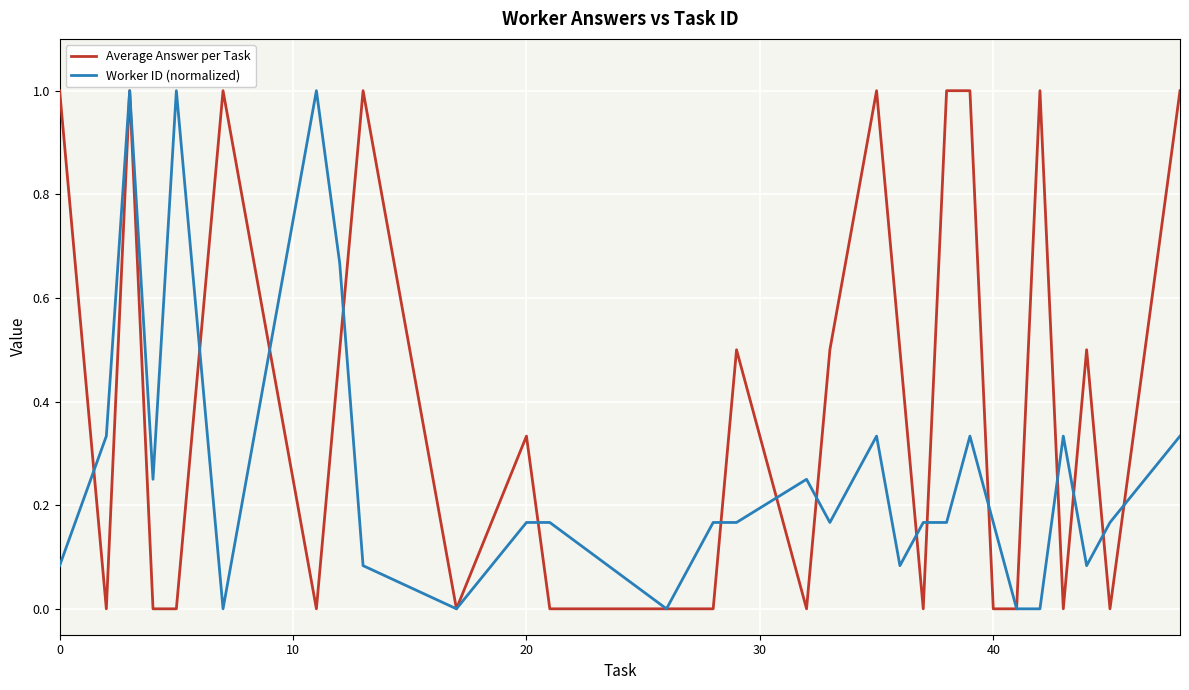

Is this an area chart (filled region under the line)?

No